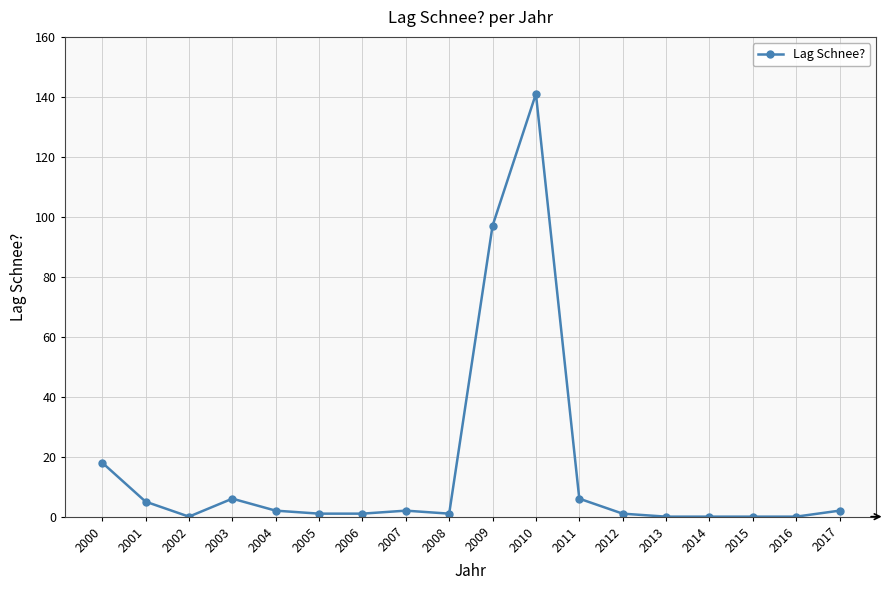

True or false: the data shows 6 at 2011.

True